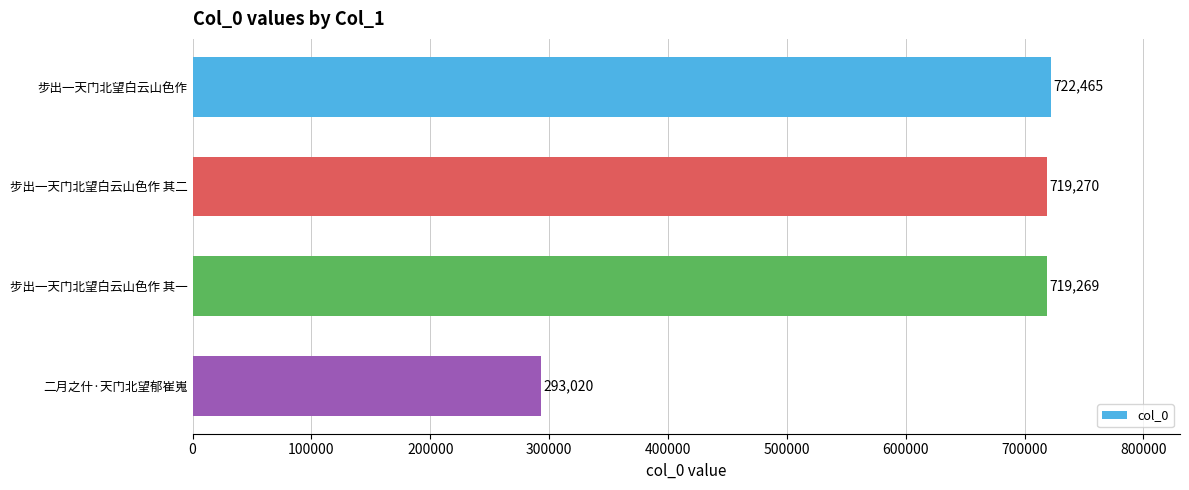

What is the approximate value at 步出一天门北望白云山色作, to the nearest 50?

722450